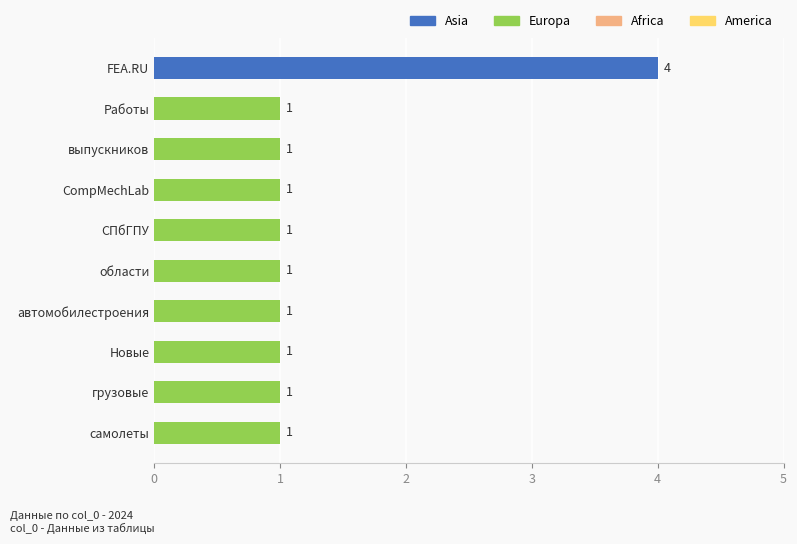

What is the ratio of the value at СПбГПУ to the value at автомобилестроения?

1.0